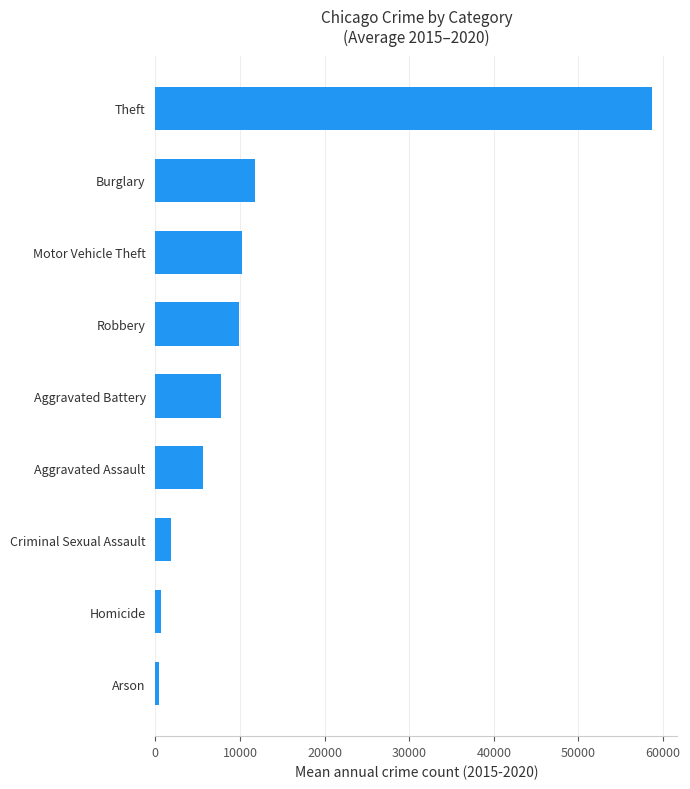

Which label corresponds to the largest value in the chart?

Theft